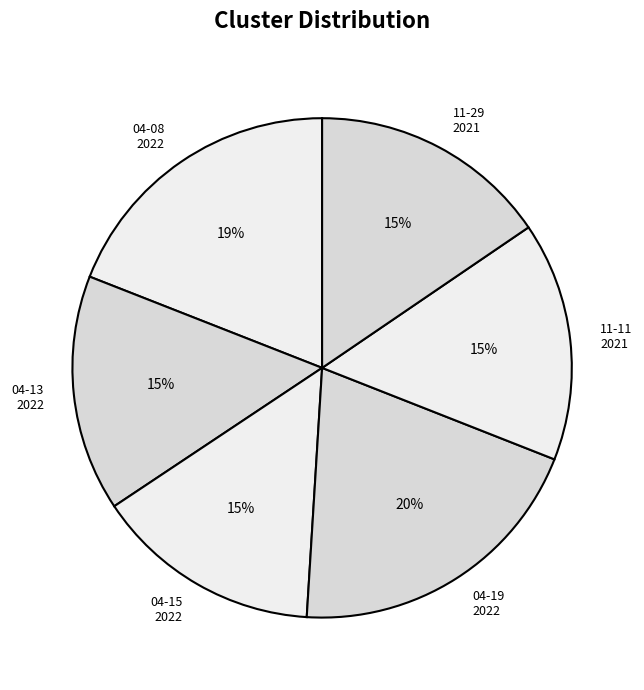

How many slices are in this pie chart?

6